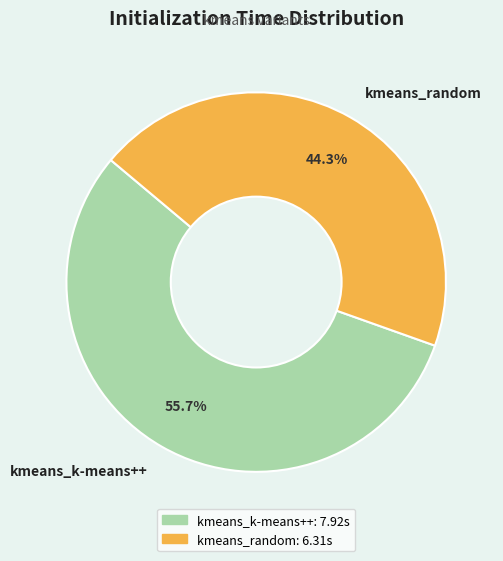

True or false: kmeans_random accounts for 44% of the total.

True